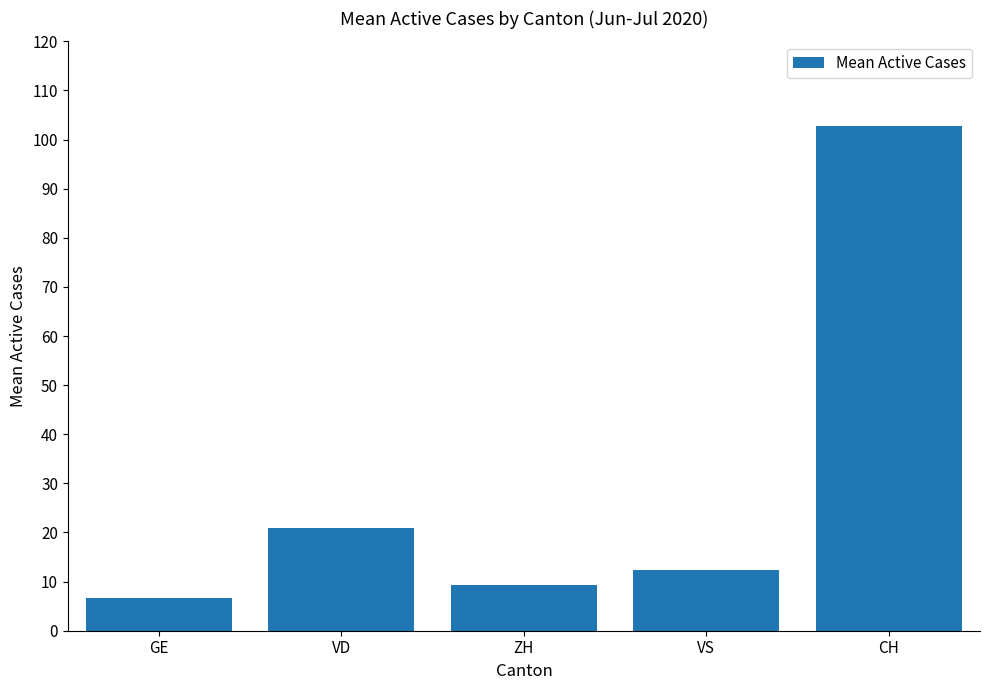

Between VS and VD, which is larger?

VD